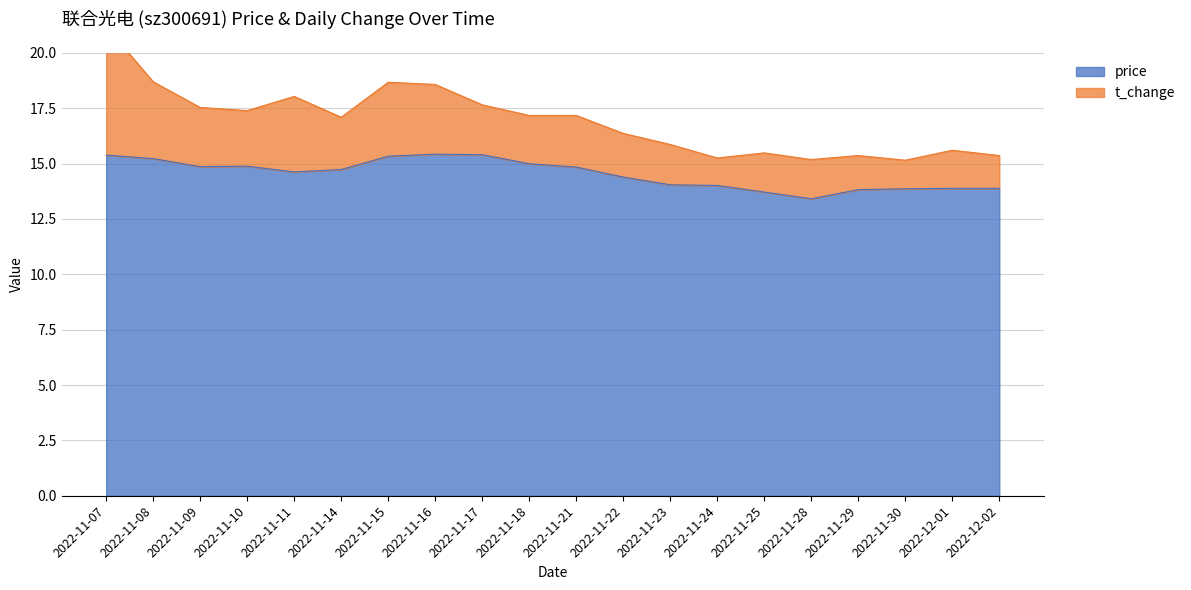

Rank the categories by value from highest to lowest.

2022-11-16, 2022-11-17, 2022-11-07, 2022-11-15, 2022-11-08, 2022-11-18, 2022-11-10, 2022-11-09, 2022-11-21, 2022-11-14, 2022-11-11, 2022-11-22, 2022-11-23, 2022-11-24, 2022-12-01, 2022-12-02, 2022-11-30, 2022-11-29, 2022-11-25, 2022-11-28